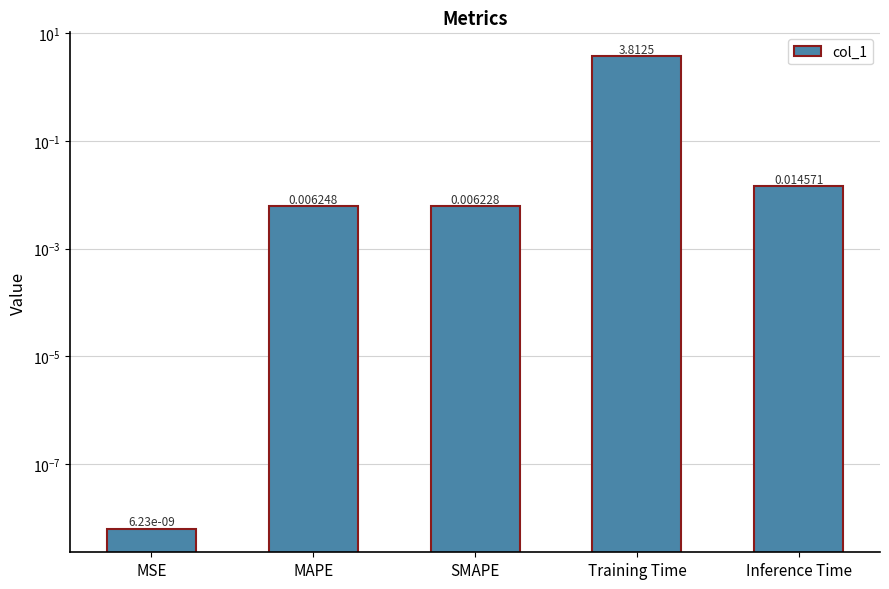

How many bars are there in total?

5